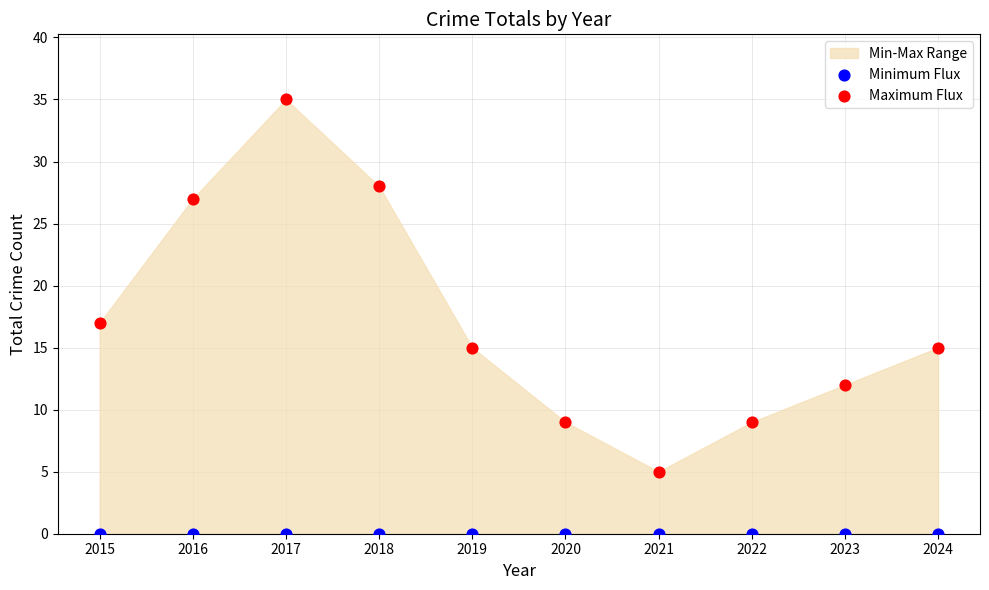

Which series contains the highest Y value?

Maximum Flux